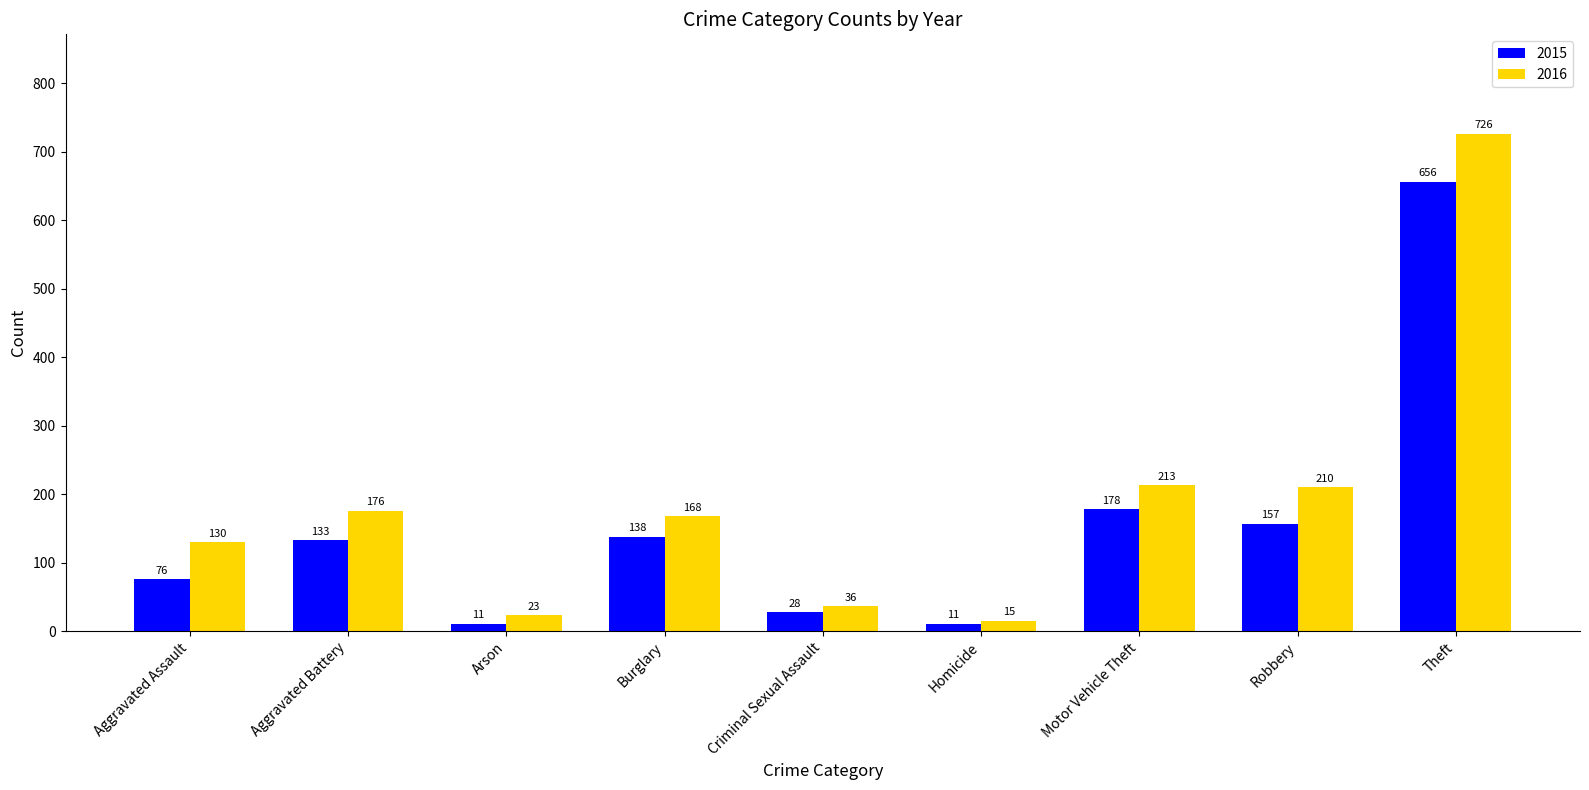

What is the total value across all series at Aggravated Assault?

206